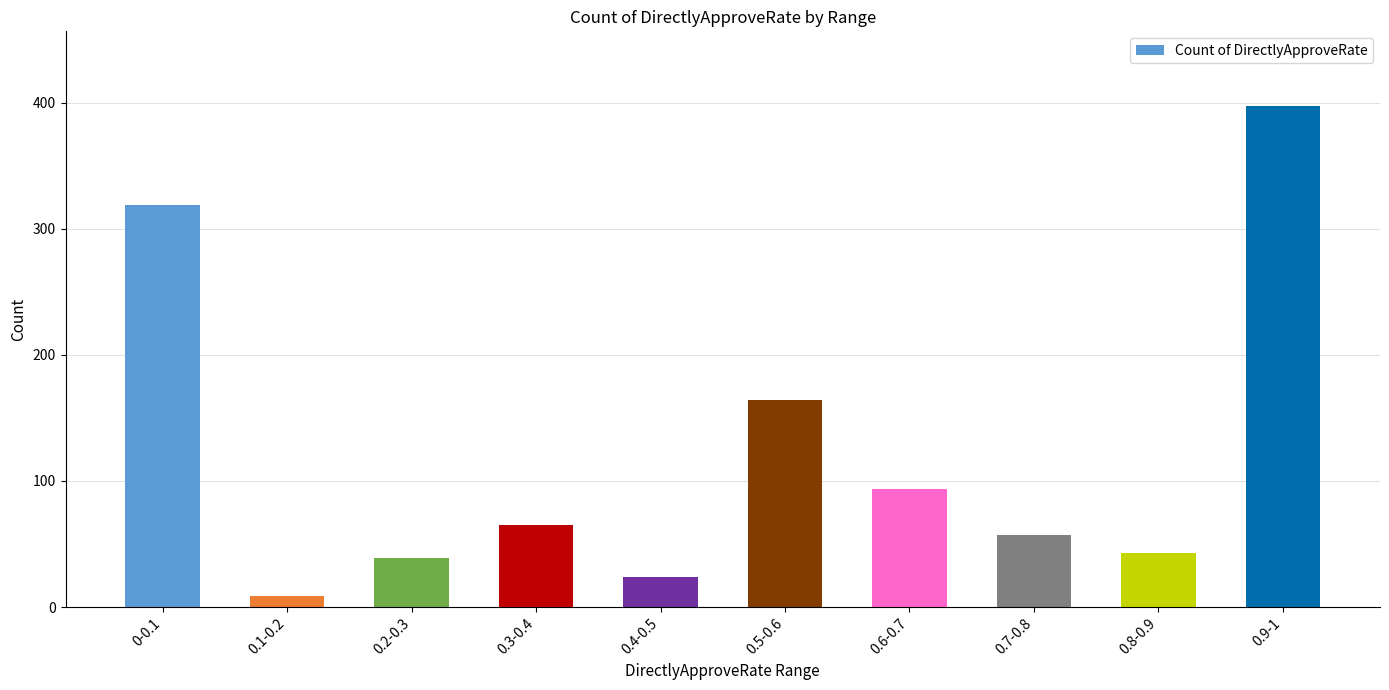

Reading right to left, what are all the values shown in this chart?

0.9-1=397	0.8-0.9=43	0.7-0.8=57	0.6-0.7=94	0.5-0.6=164	0.4-0.5=24	0.3-0.4=65	0.2-0.3=39	0.1-0.2=9	0-0.1=319